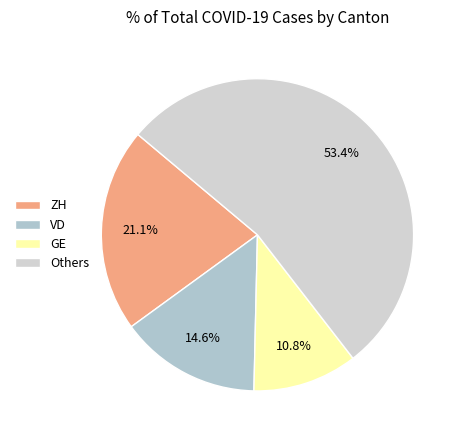

How many segments does this pie chart have?

4